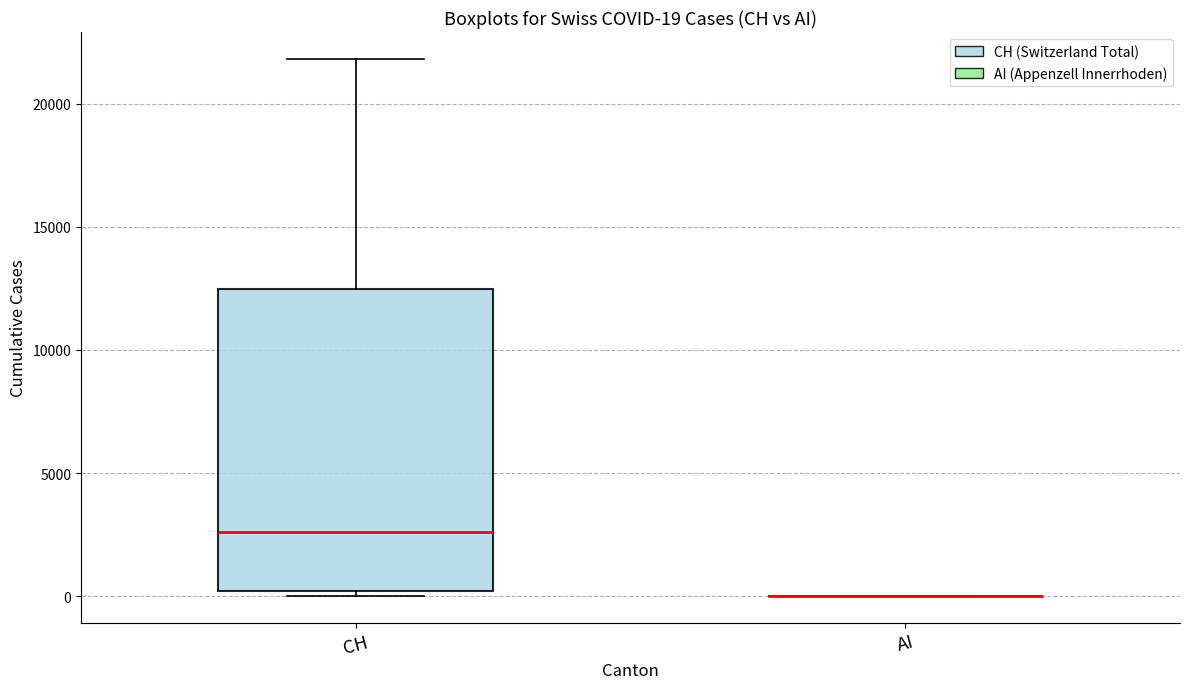

Comparing the boxes themselves (not the whiskers), which one is the tallest?

CH